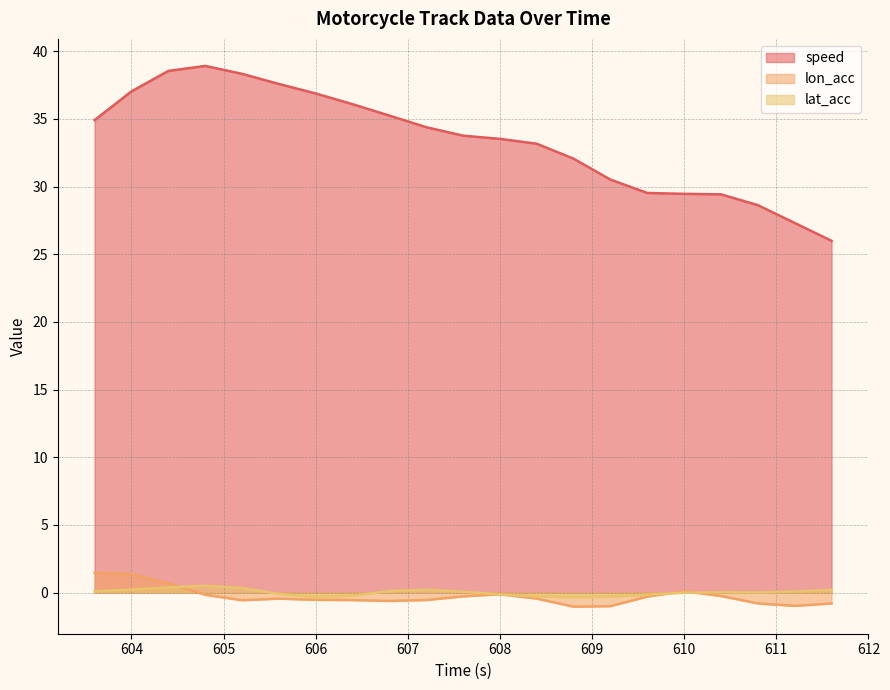

Reading left to right, extract all data points from this chart.

speed: 34.9	37.0	38.5	38.9	38.3	37.6	36.9	36.1	35.3	34.4	33.8	33.5	33.2	32.1	30.5	29.5	29.5	29.4	28.6	27.3	26.0
lon_acc: 1.5	1.4	0.7	-0.2	-0.6	-0.4	-0.5	-0.6	-0.6	-0.6	-0.3	-0.1	-0.4	-1.0	-1.0	-0.3	0.1	-0.3	-0.8	-1.0	-0.8
lat_acc: 0.1	0.2	0.4	0.5	0.3	-0.1	-0.3	-0.2	0.1	0.2	0.1	-0.1	-0.3	-0.3	-0.3	-0.1	-0.0	0.0	0.0	0.1	0.2